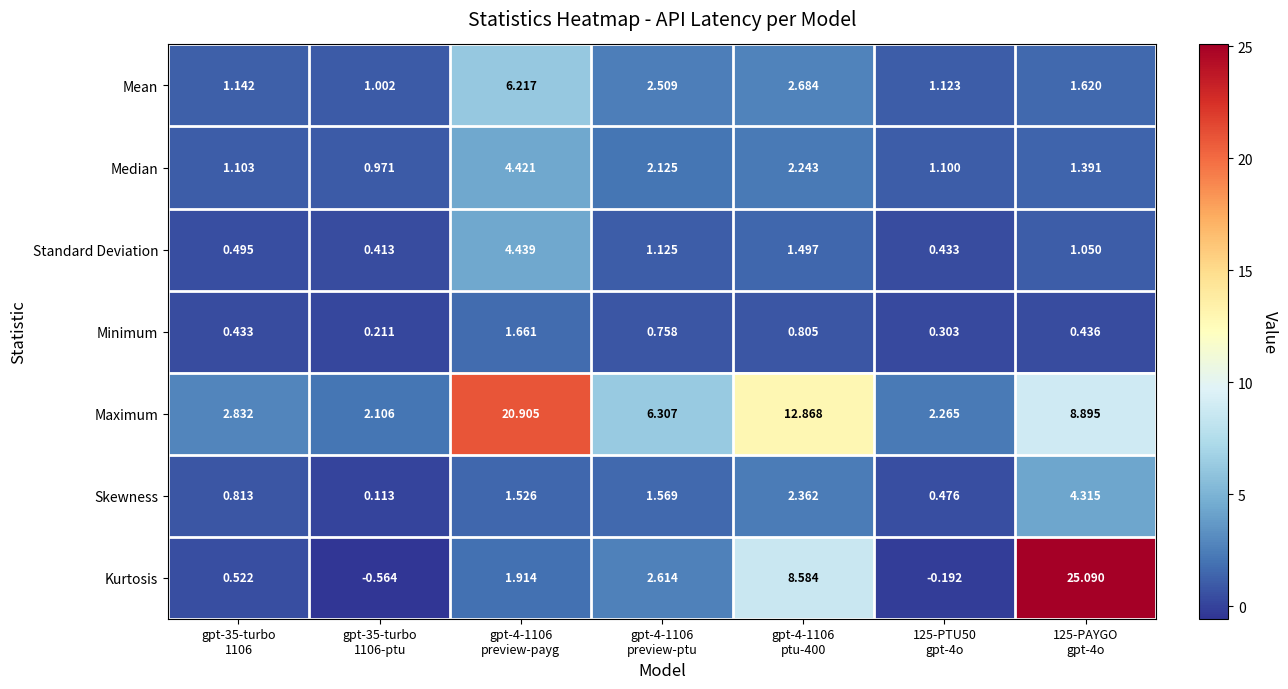

Rank the series by their maximum value, from lowest to highest.

Minimum, Skewness, Median, Standard Deviation, Mean, Maximum, Kurtosis